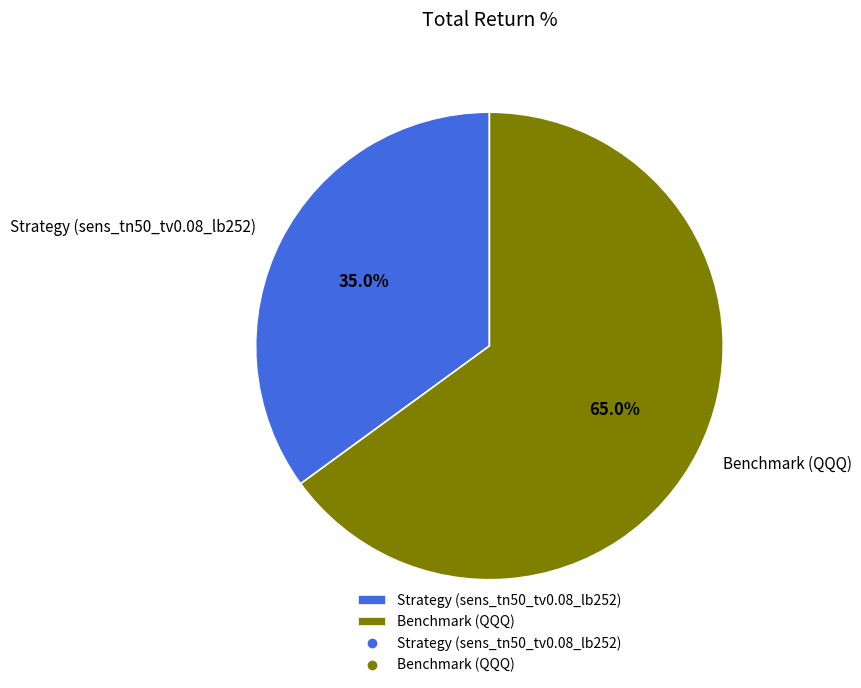

Do Benchmark (QQQ) and Strategy (sens_tn50_tv0.08_lb252) together represent more than half of the pie?

Yes